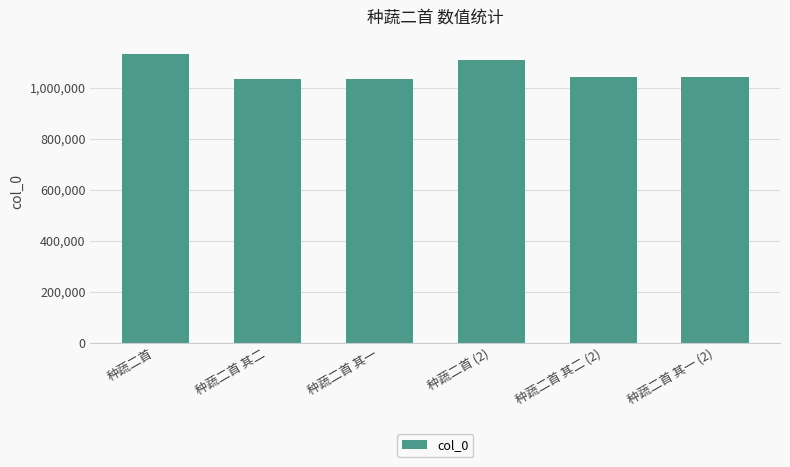

What is the difference between the values at 种蔬二首 (2) and 种蔬二首 其二?

77304